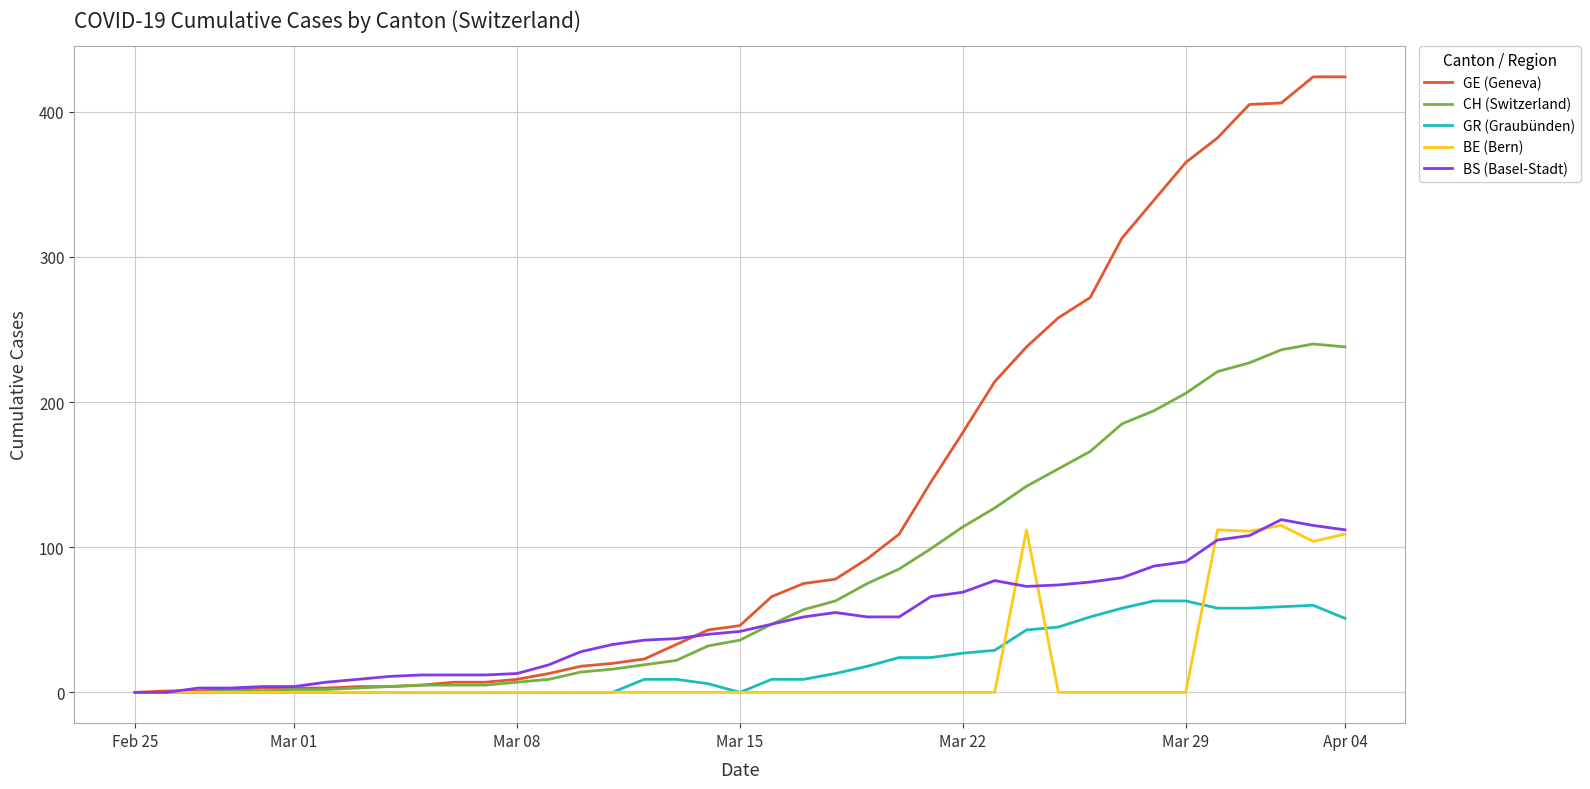

Which series has the largest total across all categories?

GE (Geneva)